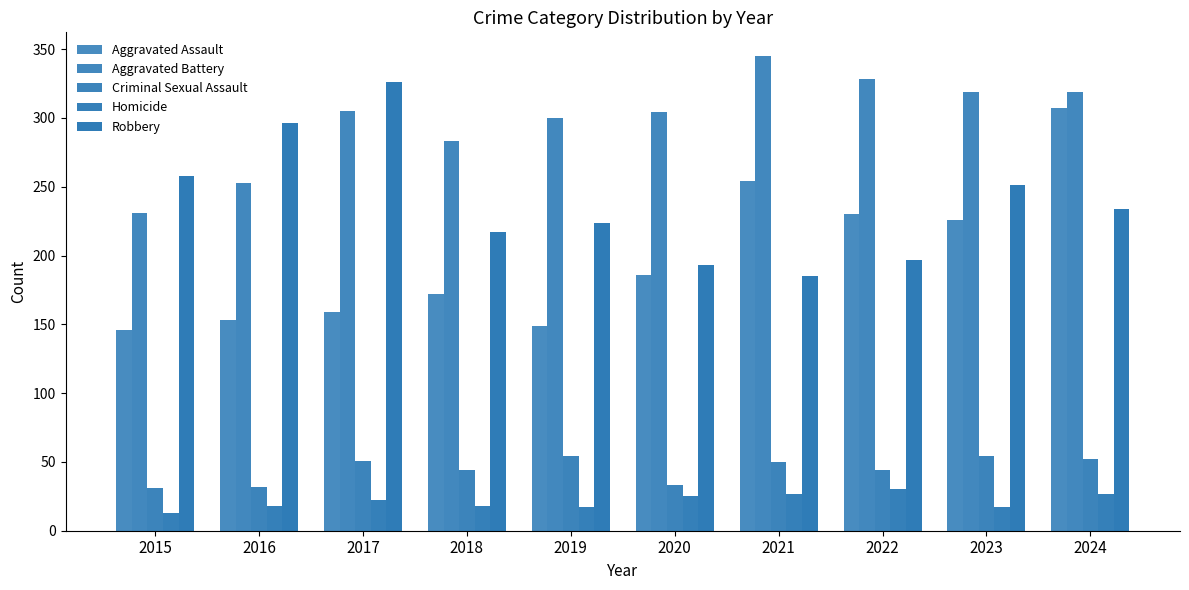

List the labels in order of Aggravated Battery value, smallest first.

2015, 2016, 2018, 2019, 2020, 2017, 2023, 2024, 2022, 2021